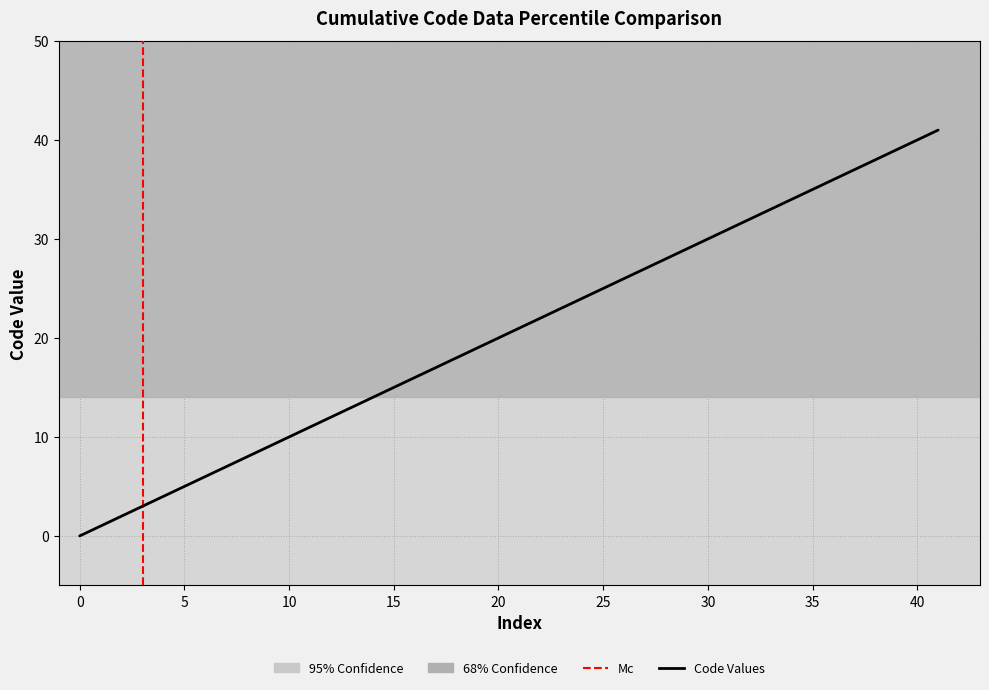

What is the difference between the maximum and minimum values?

41